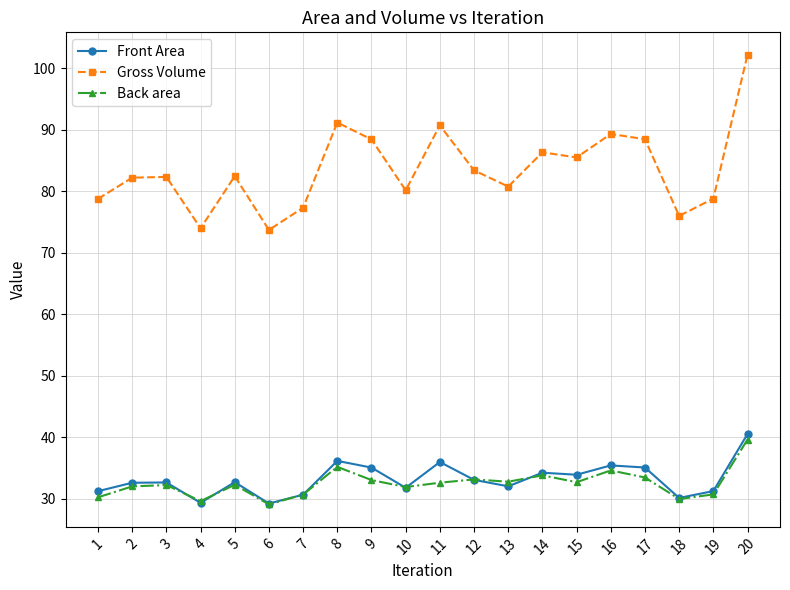

Rank the series by their maximum value, from highest to lowest.

Gross Volume, Front Area, Back area